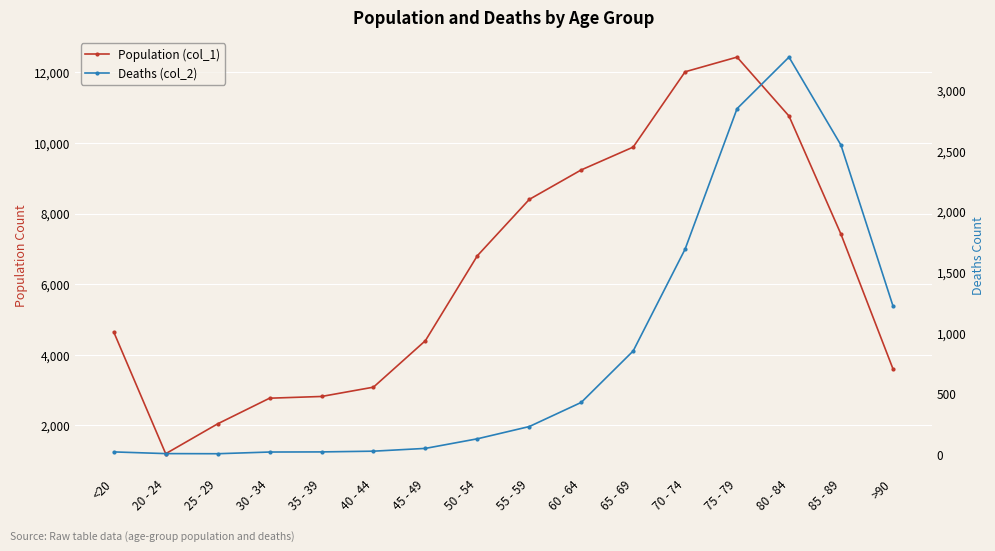

Reading left to right, list all the values displayed in this chart.

Population (col_1): <20=4641	20 - 24=1191	25 - 29=2038	30 - 34=2765	35 - 39=2814	40 - 44=3078	45 - 49=4396	50 - 54=6803	55 - 59=8400	60 - 64=9236	65 - 69=9883	70 - 74=12018	75 - 79=12434	80 - 84=10764	85 - 89=7417	>90=3604
Deaths (col_2): <20=18	20 - 24=4	25 - 29=3	30 - 34=17	35 - 39=18	40 - 44=24	45 - 49=47	50 - 54=126	55 - 59=227	60 - 64=426	65 - 69=850	70 - 74=1690	75 - 79=2848	80 - 84=3273	85 - 89=2548	>90=1224